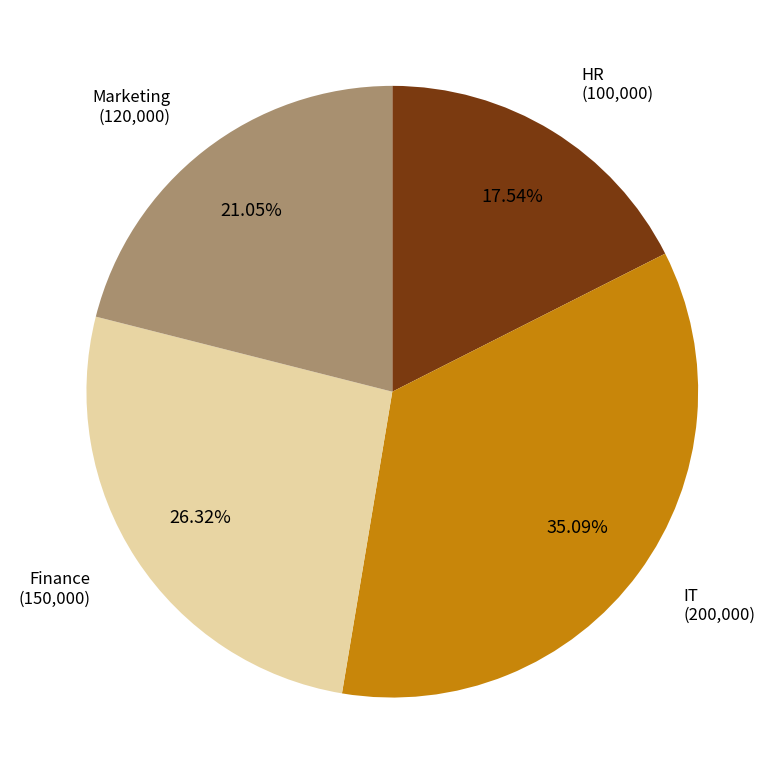

Is there any slice that represents more than half of the pie?

No